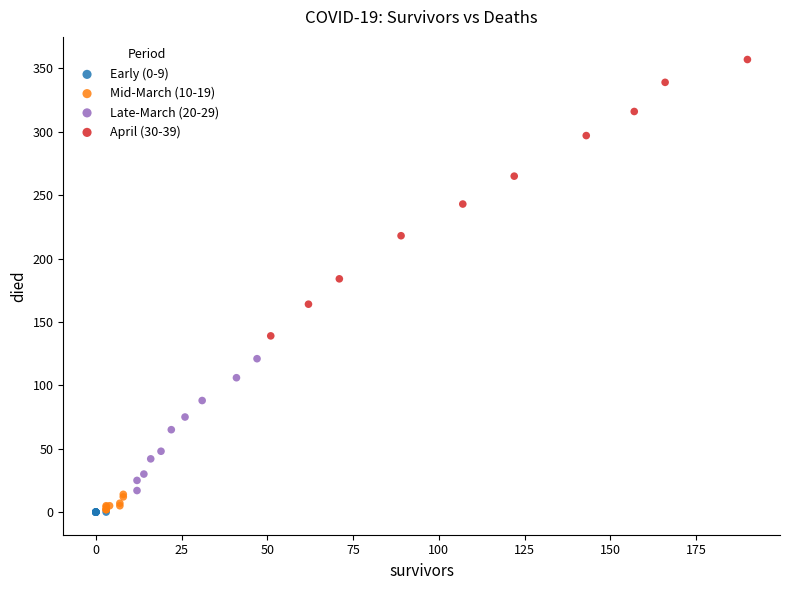

Which series reaches the maximum Y coordinate?

April (30-39)